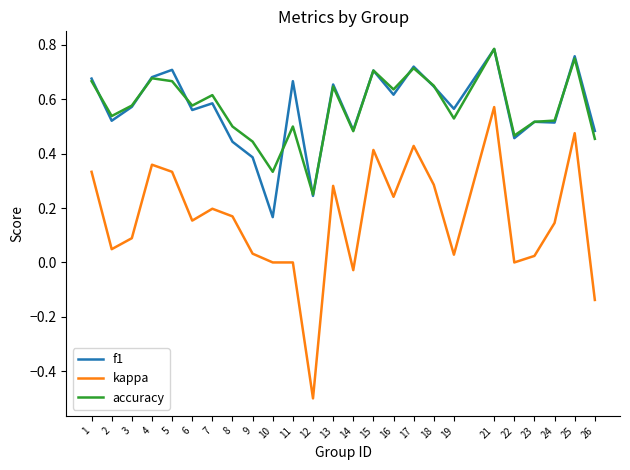

The value of accuracy at 10 is 0.1. True or false?

False